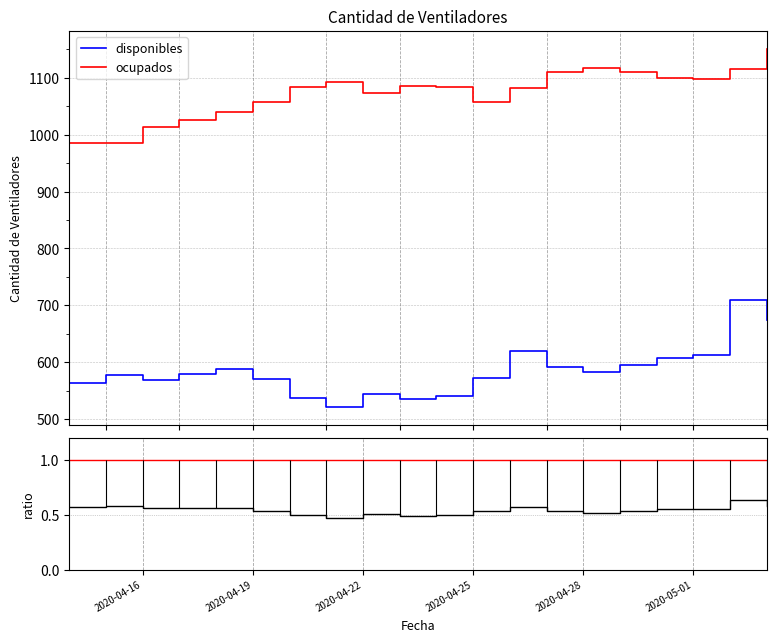

What is the minimum value for disponibles?

521